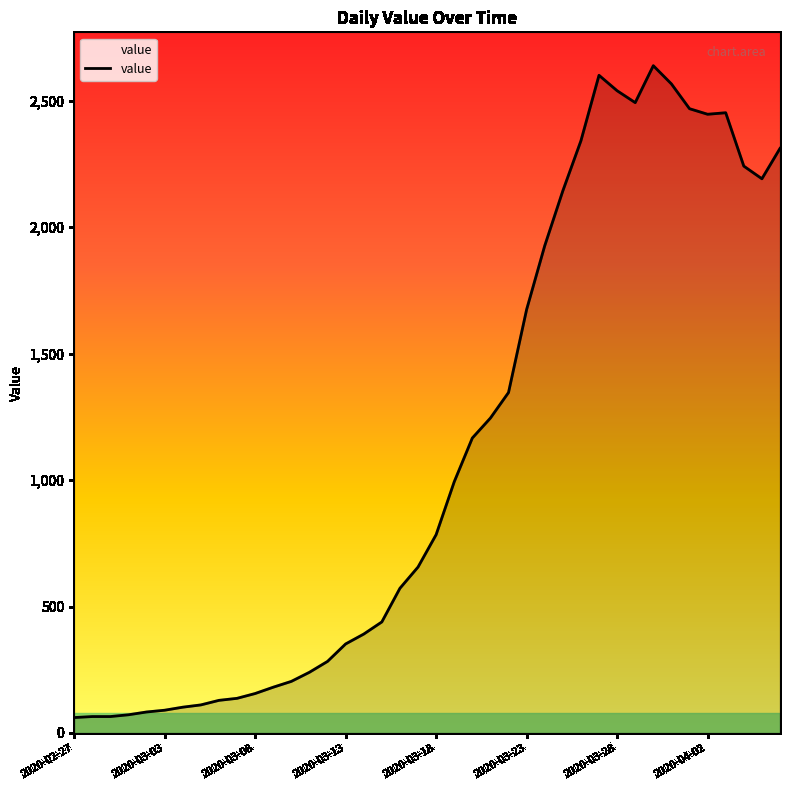

What is the greatest value displayed?

2638